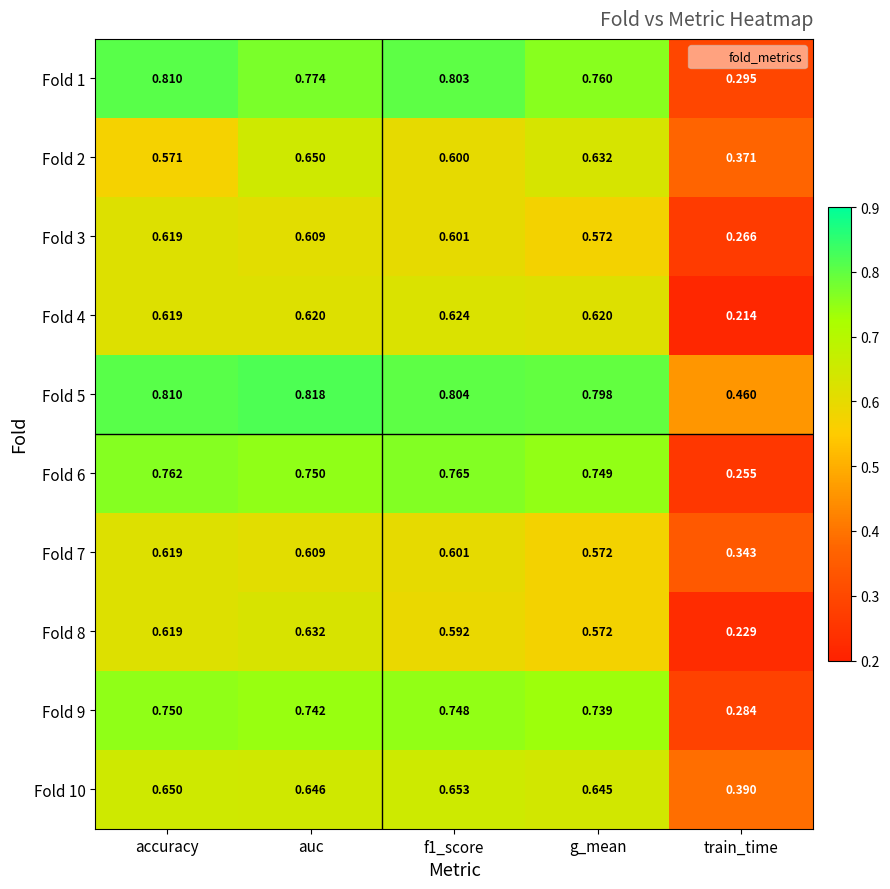

At which category is the sum across all series the highest?

auc